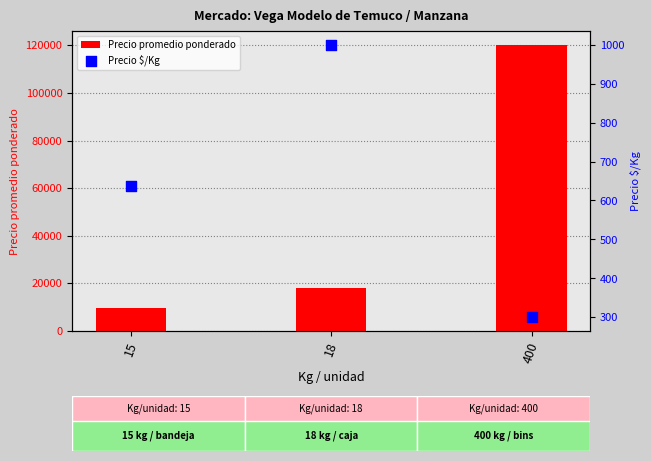

What is the total value across all series at 18?

19000